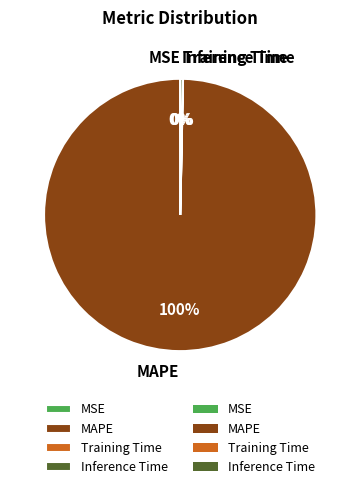

To the nearest percent, what percentage of the pie is MAPE?

100%